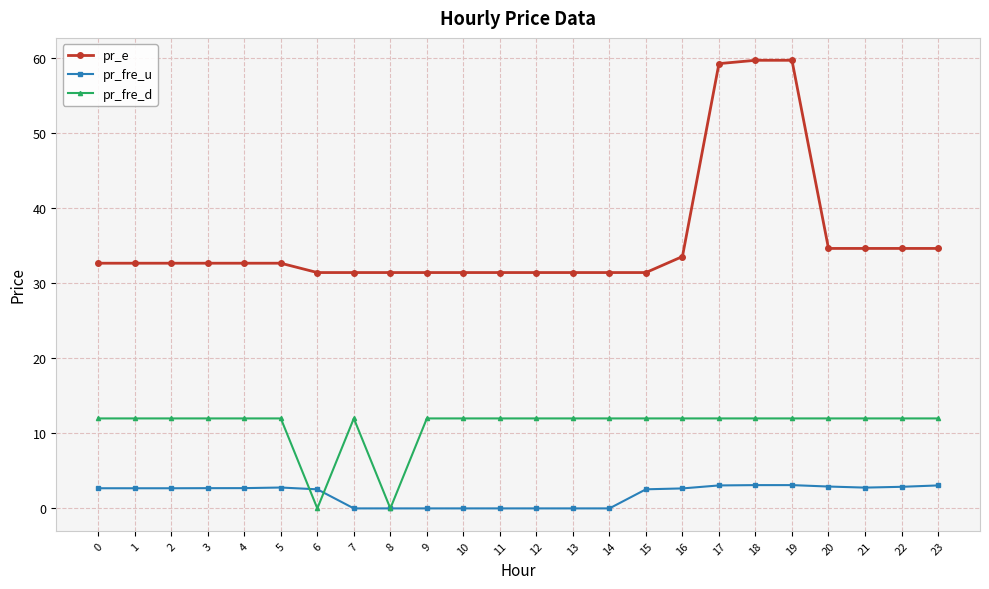

Is it true that pr_fre_u equals 3.1 at 18?

True